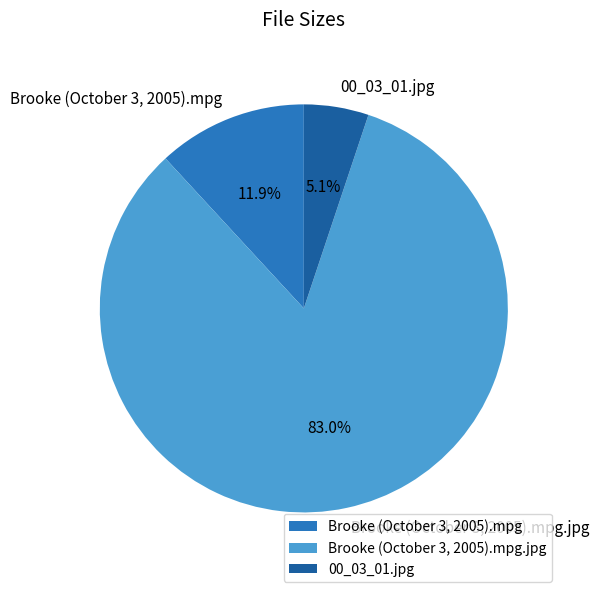

What percentage is NOT represented by 00_03_01.jpg?

94.9%